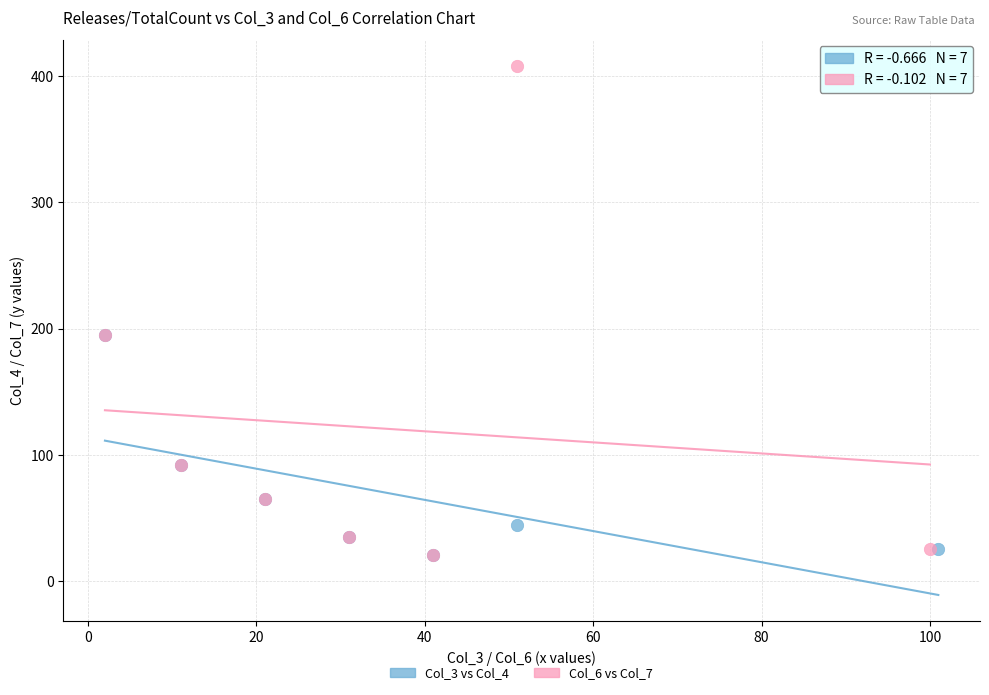

Which series reaches the maximum Y coordinate?

Col_6 vs Col_7